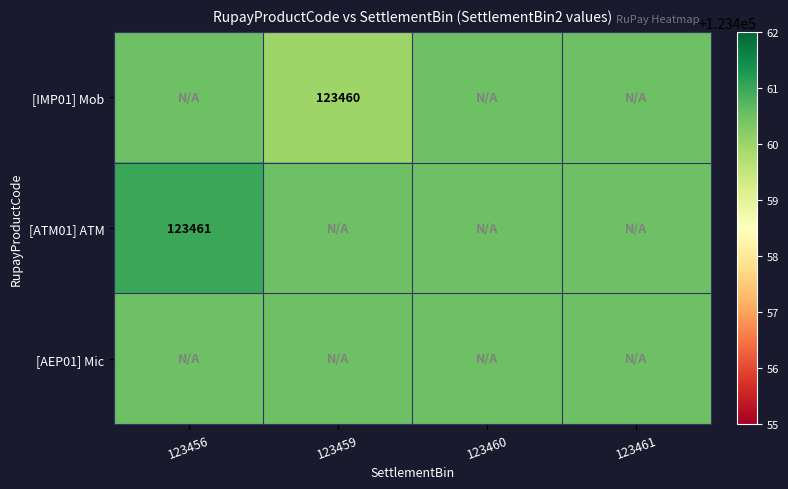

Is it true that [IMP01] Mob equals 80803.3 at 123459?

False